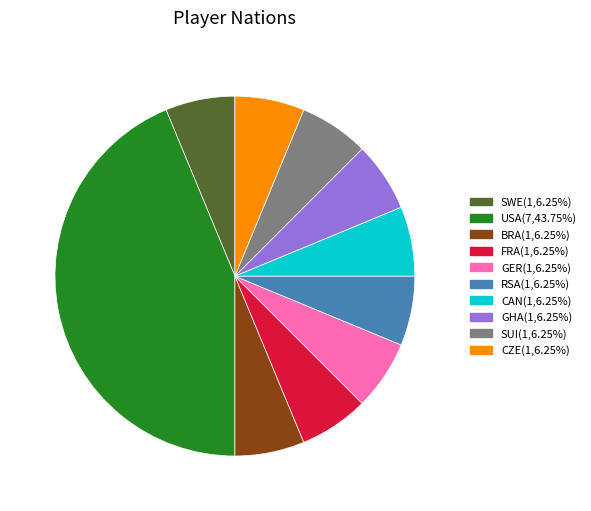

Is there any slice that represents more than half of the pie?

No